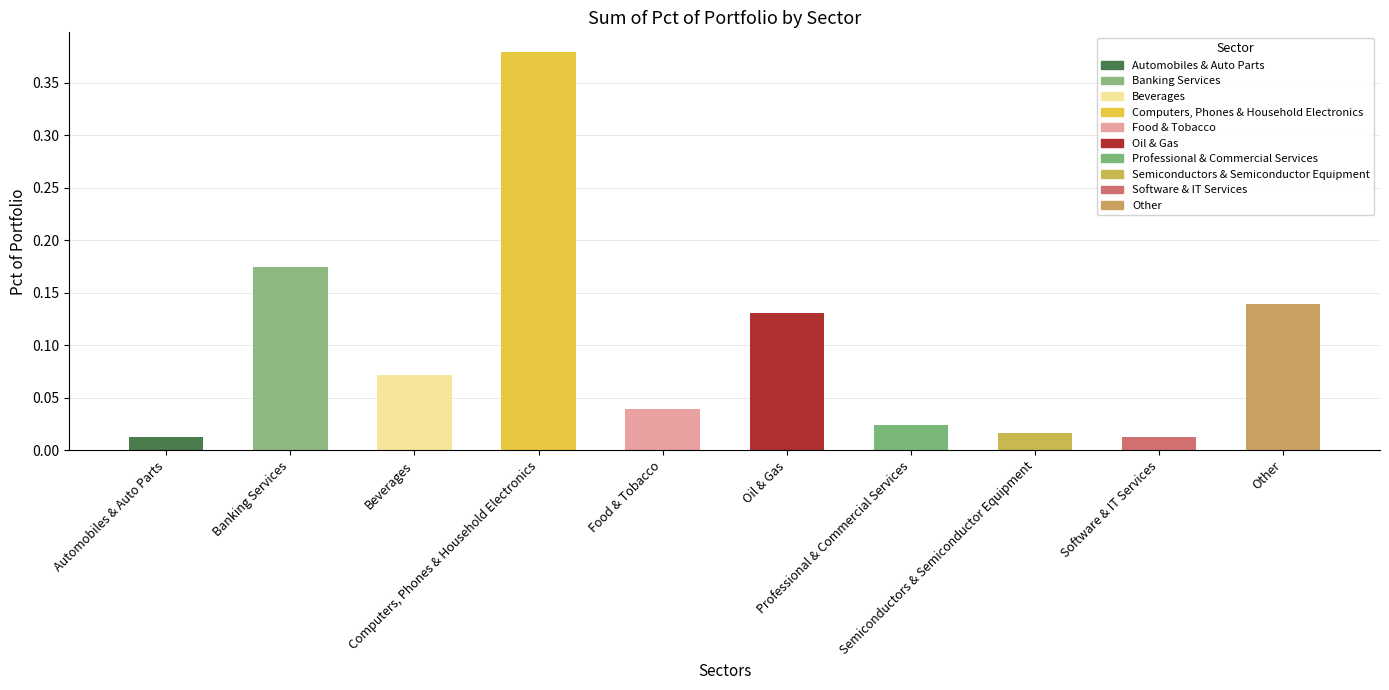

What is the difference between the maximum and minimum values?

0.4